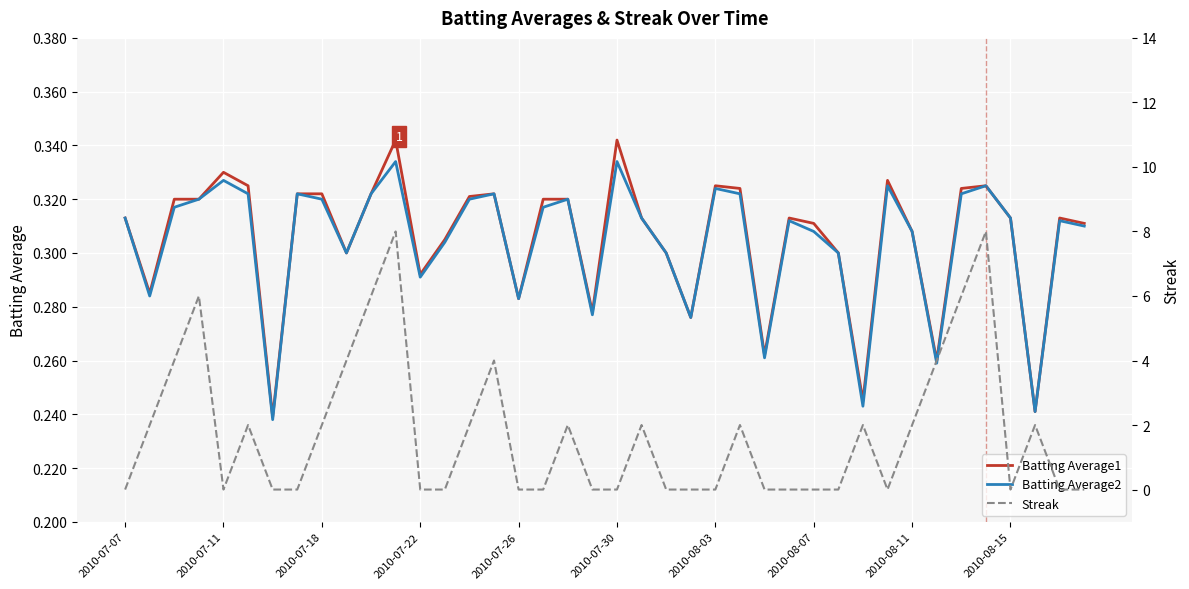

Is the value of Batting Average2 at 31 greater than the value of Batting Average1 at 15?

Yes